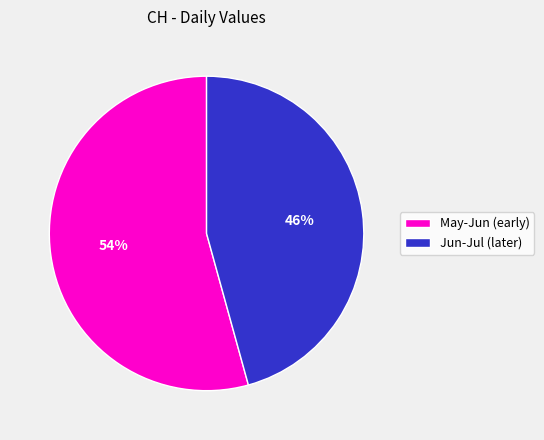

Is there a majority slice in this chart?

Yes